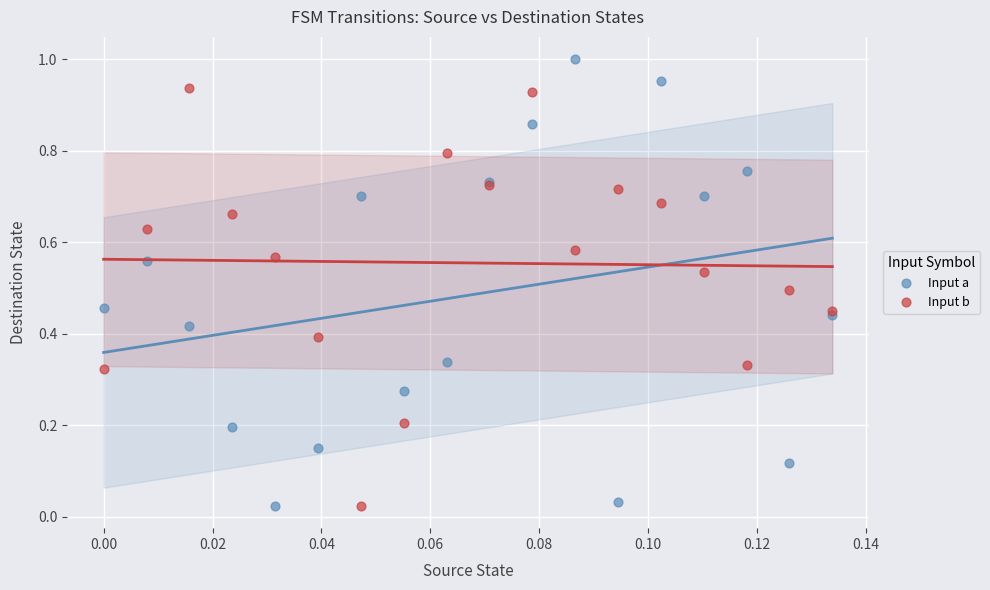

Which series reaches the maximum Y coordinate?

Input a